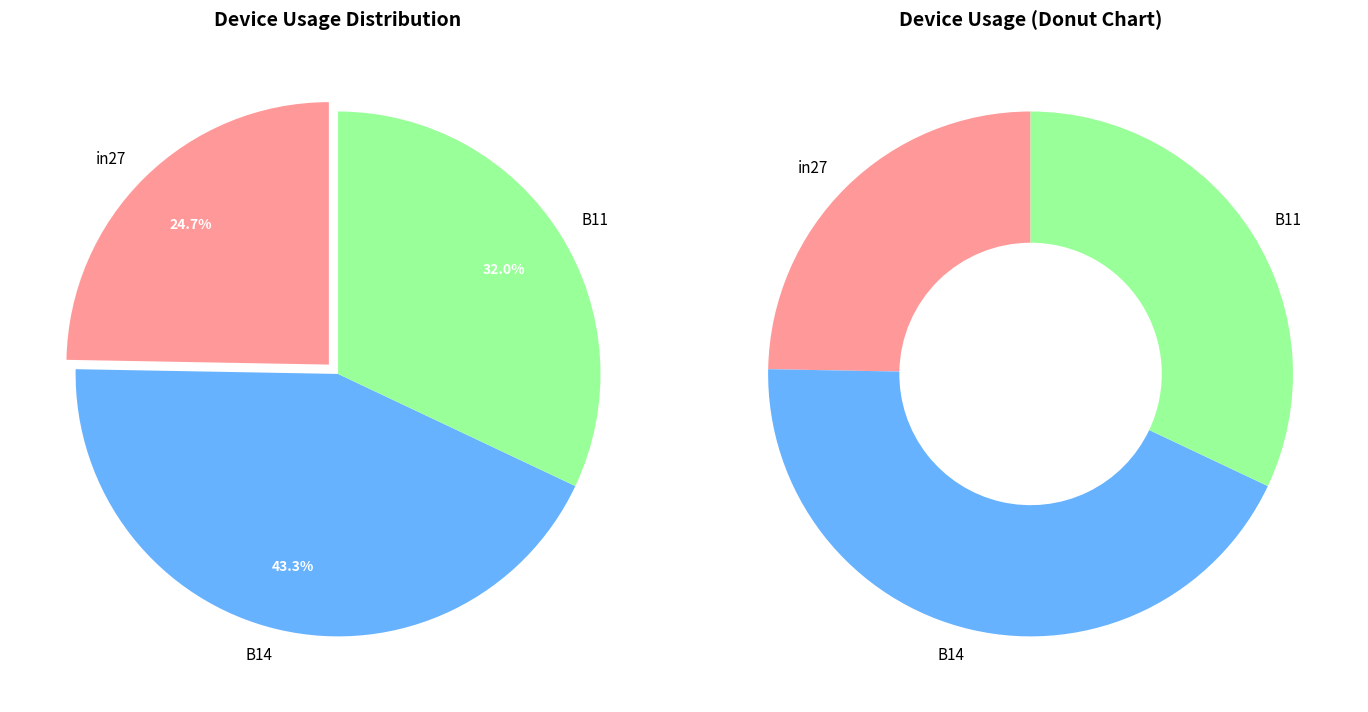

What is the largest slice in the pie chart?

B14